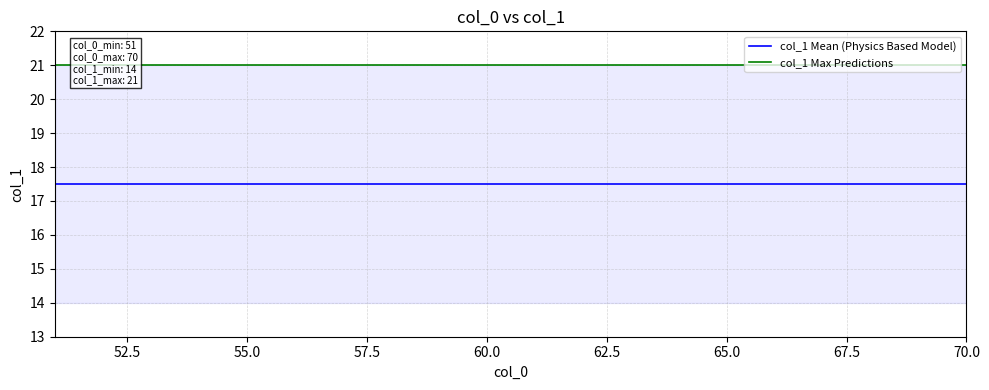

What is the label of the 5th point from the left?

55.0